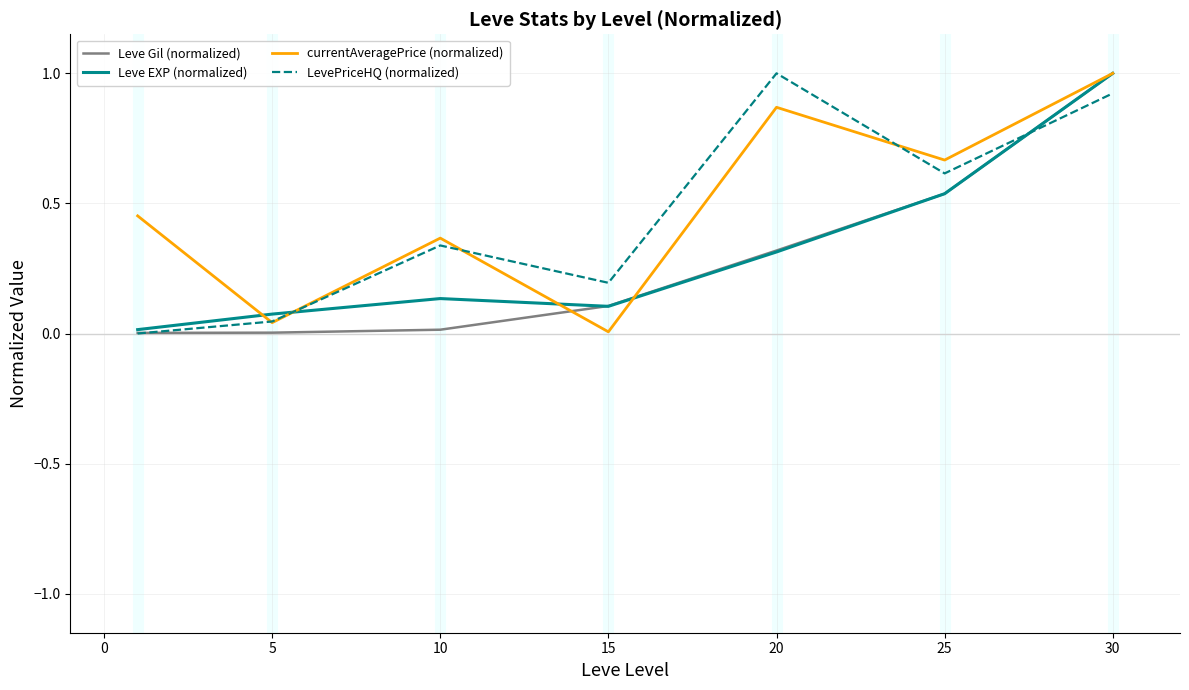

What is the greatest value displayed?

1.0